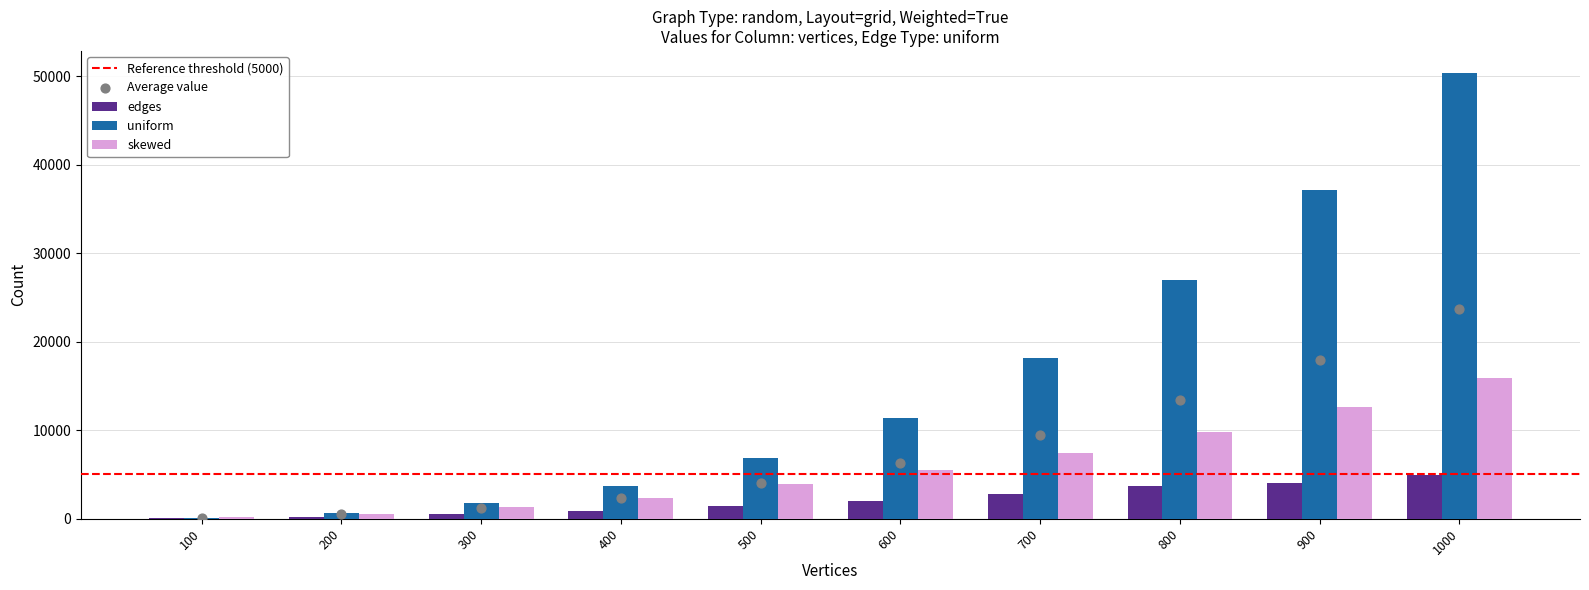

At how many categories does at least one series exceed 27383?

2